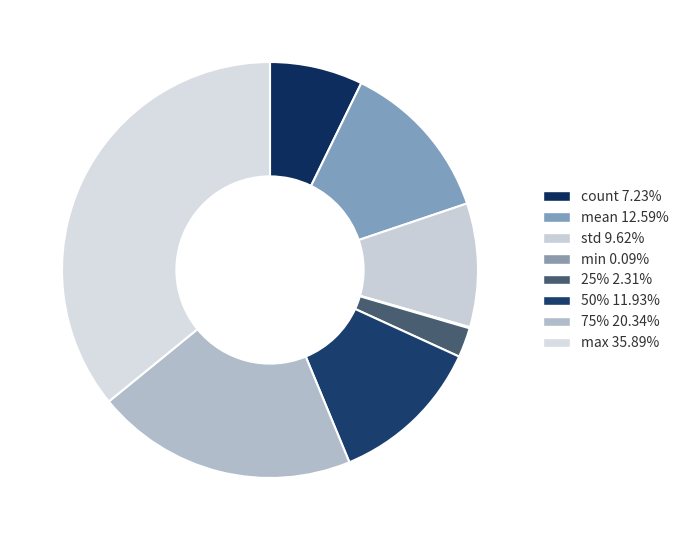

Combined, what portion of the pie is mean and min?

12.7%